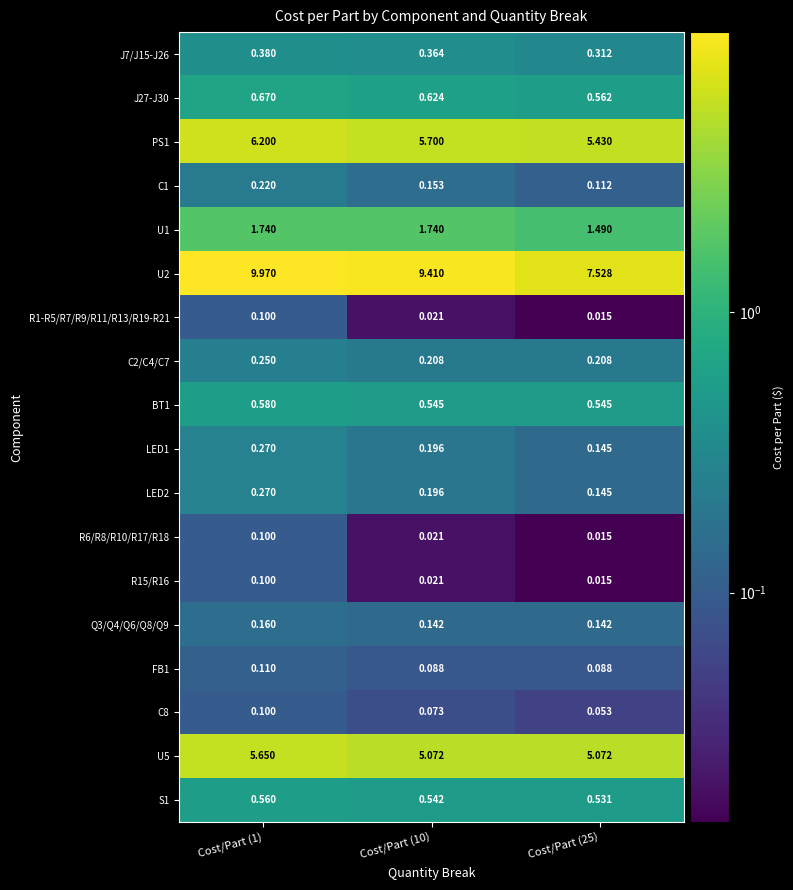

Is the value of C1 at Cost/Part (1) greater than the value of S1 at Cost/Part (10)?

No